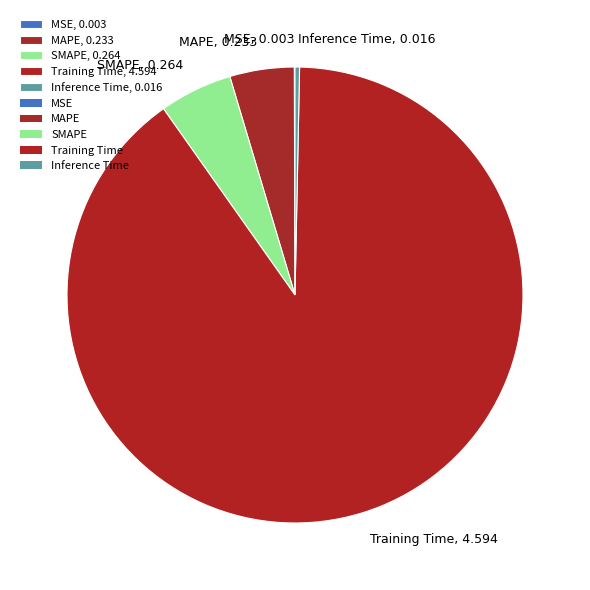

Is it true that Training Time is 90% of the pie?

True